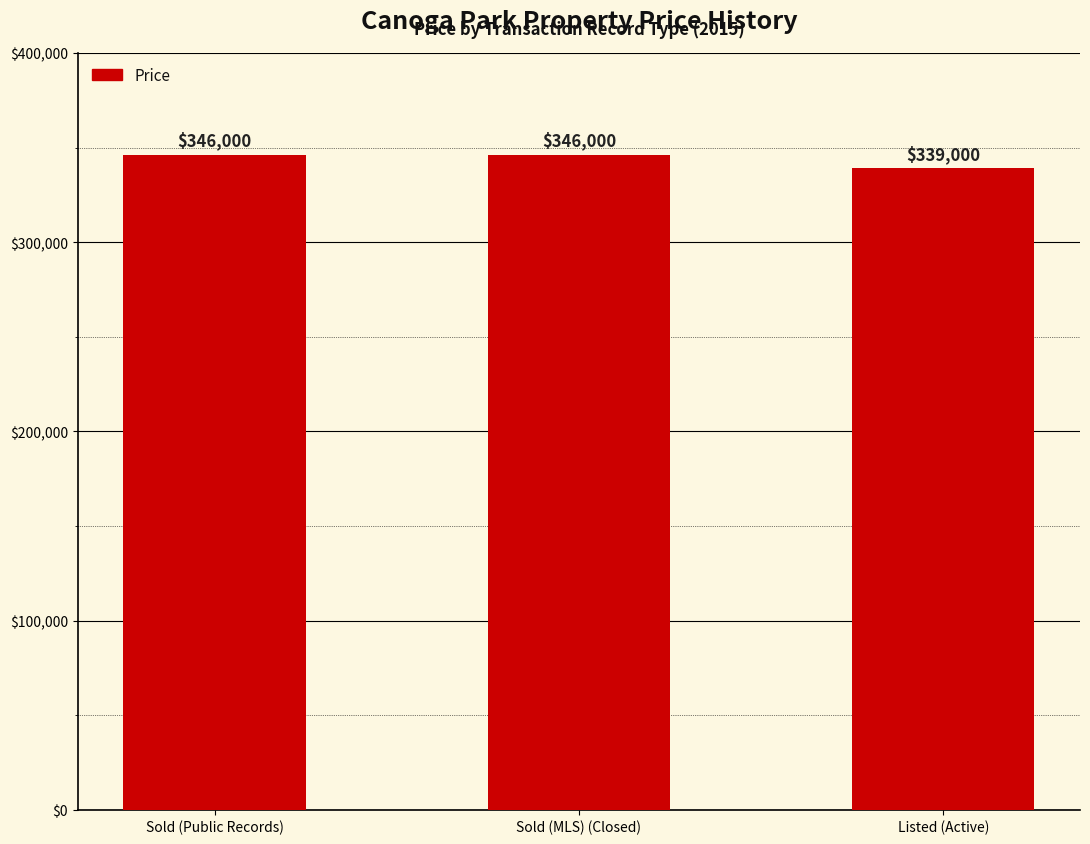

How many bars are there in total?

3